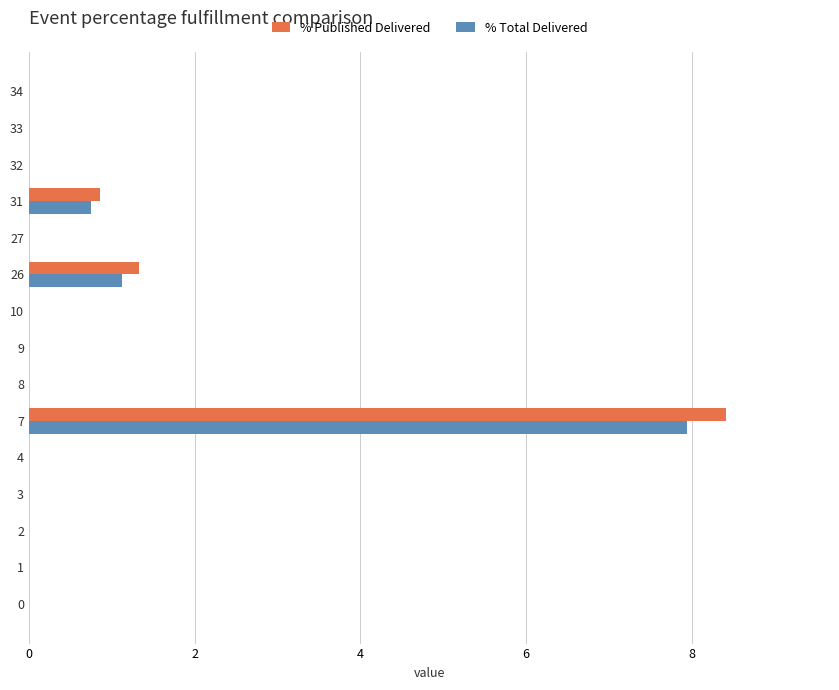

What is the highest value of the % Published Delivered series?

8.4